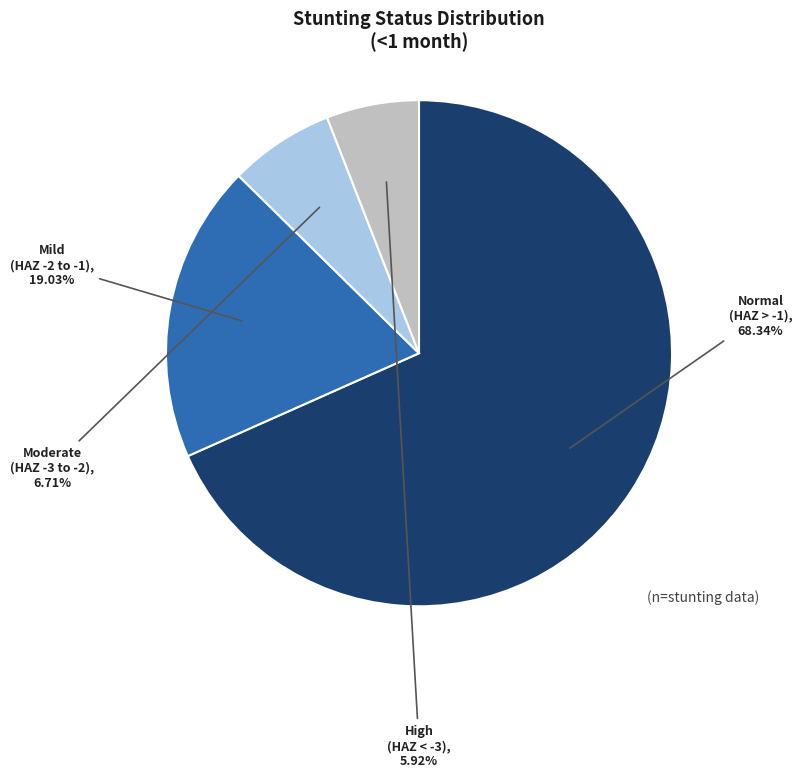

Does any single category account for the majority?

Yes